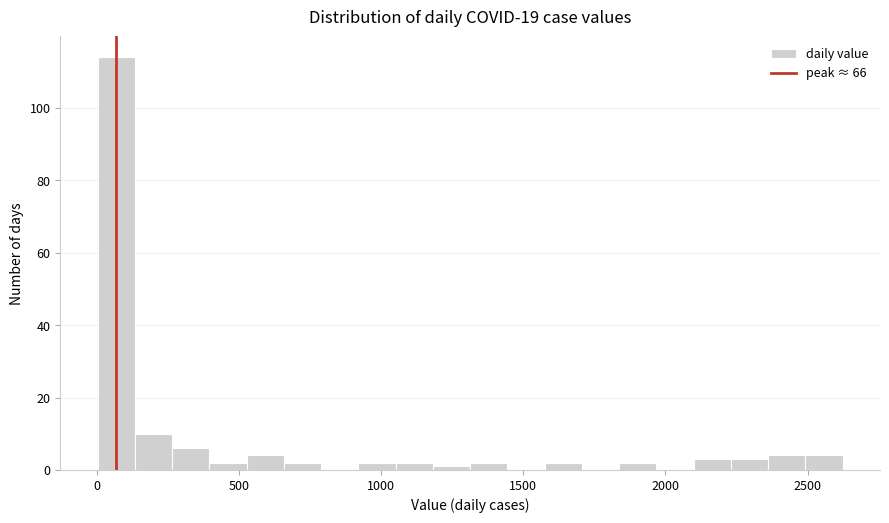

Read against the x-axis, roughly where is the centre of the tallest bar?

50